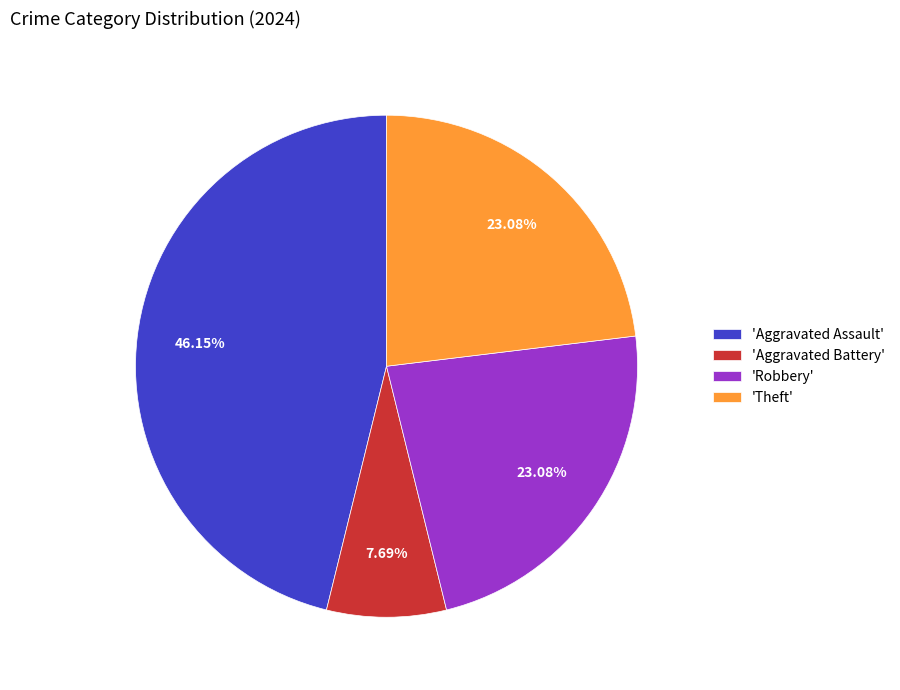

Count the number of slices in the pie.

4